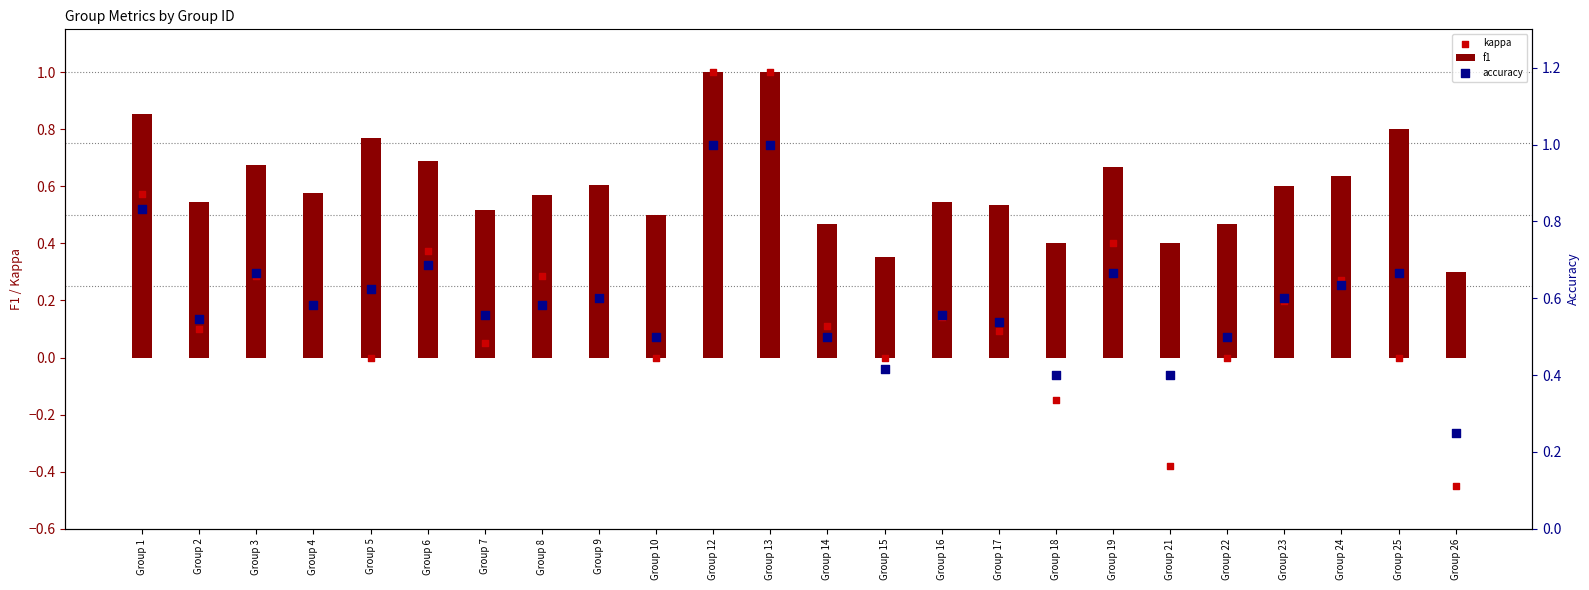

At which category is the sum across all series the highest?

Group 12